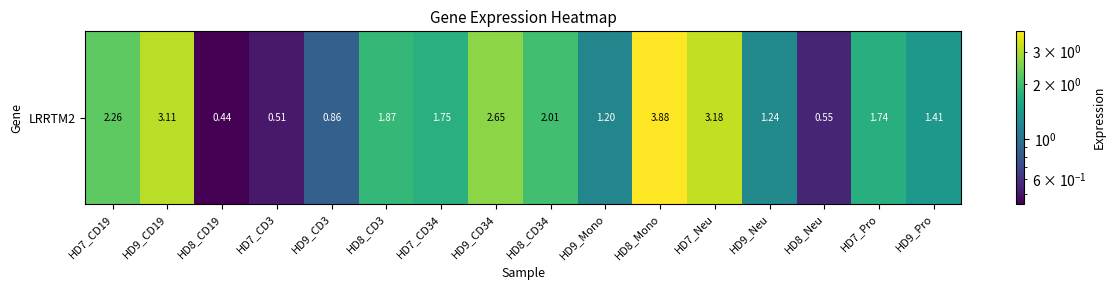

How many data points are less than 1?

4